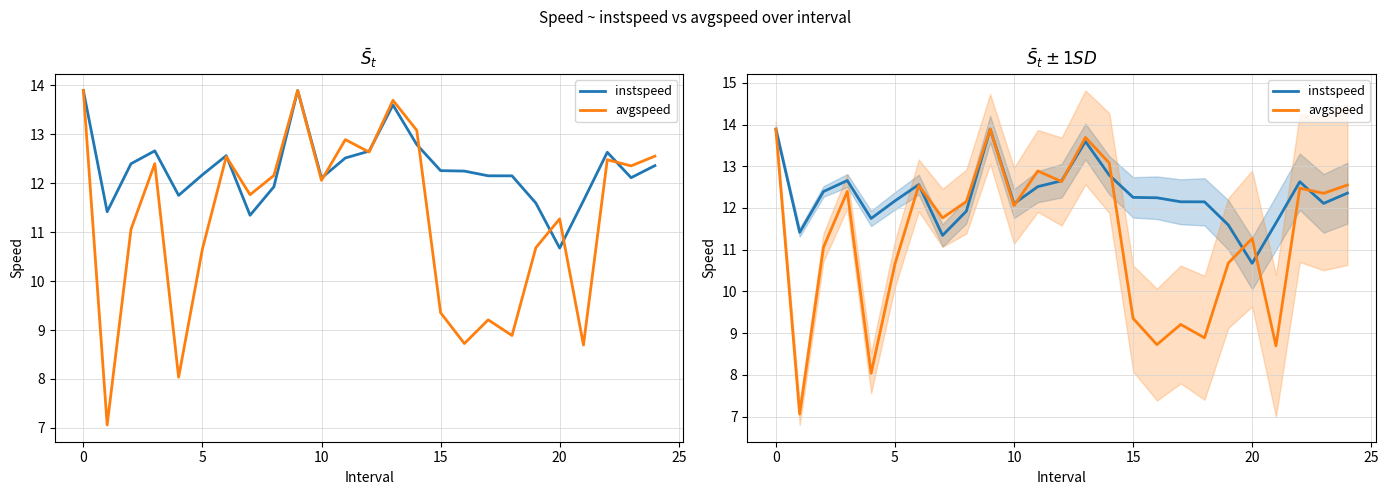

What is the sum of the avgspeed values at 24 and 18?

21.4